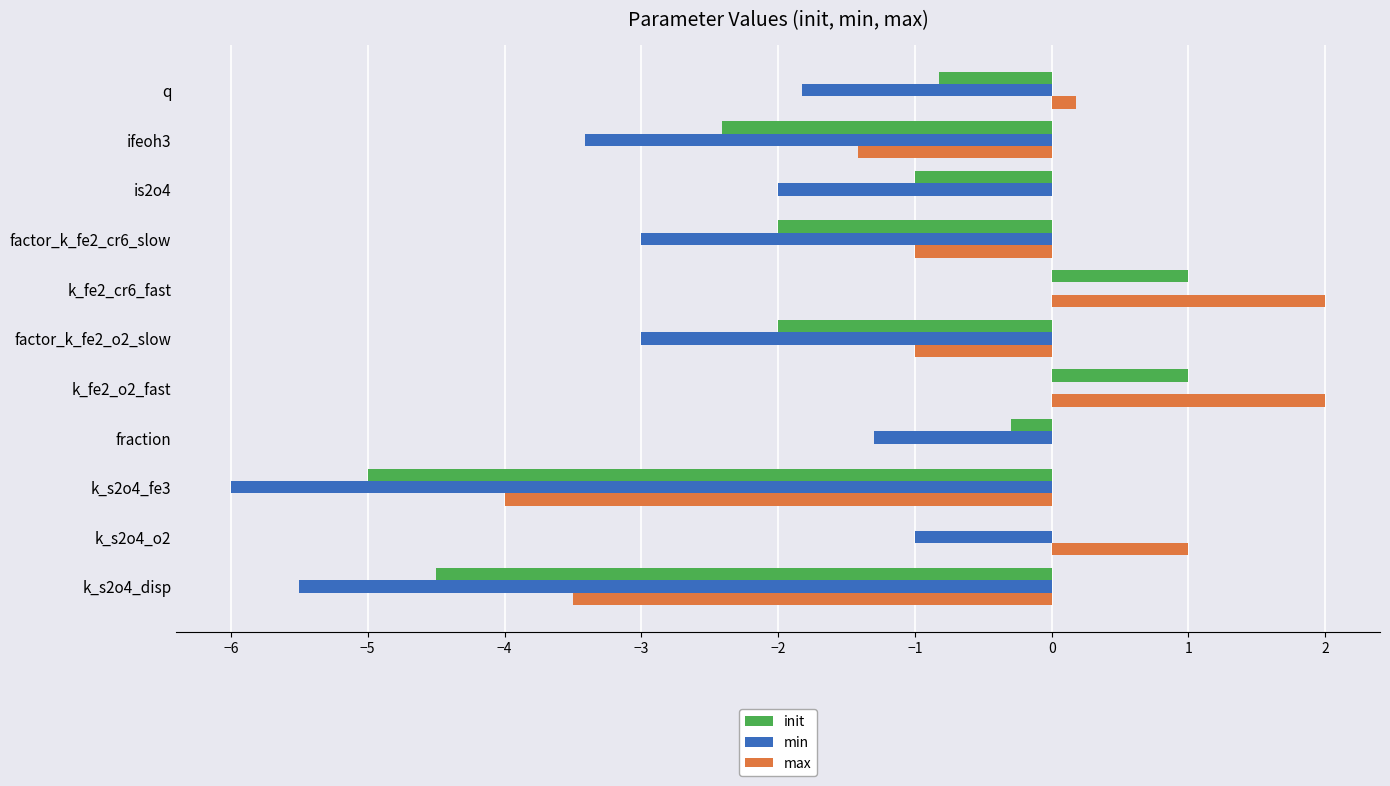

What is the total value across all series at ifeoh3?

-7.2